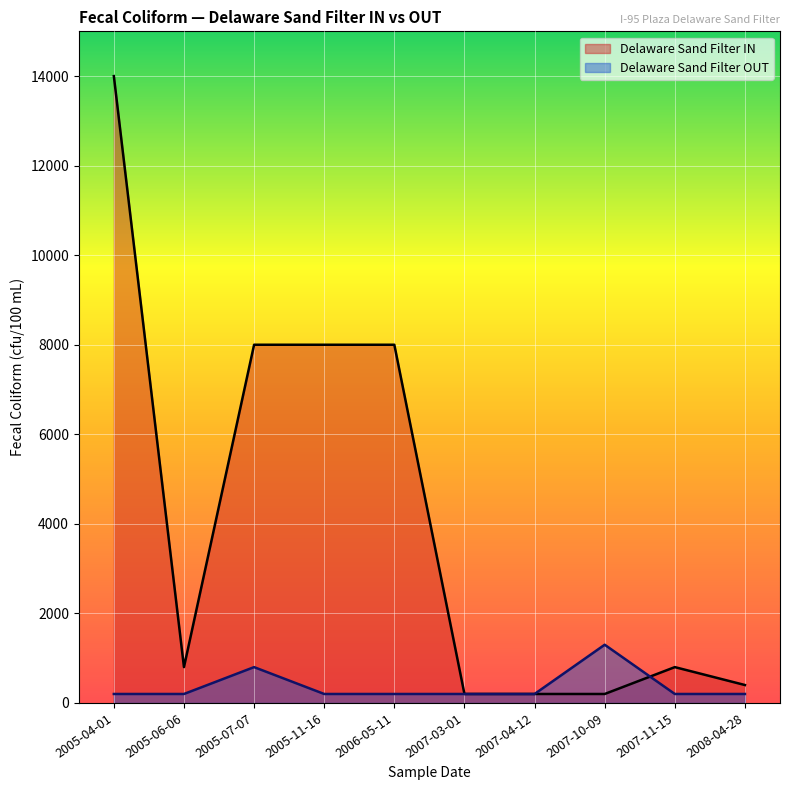

What is the greatest value displayed?

14000